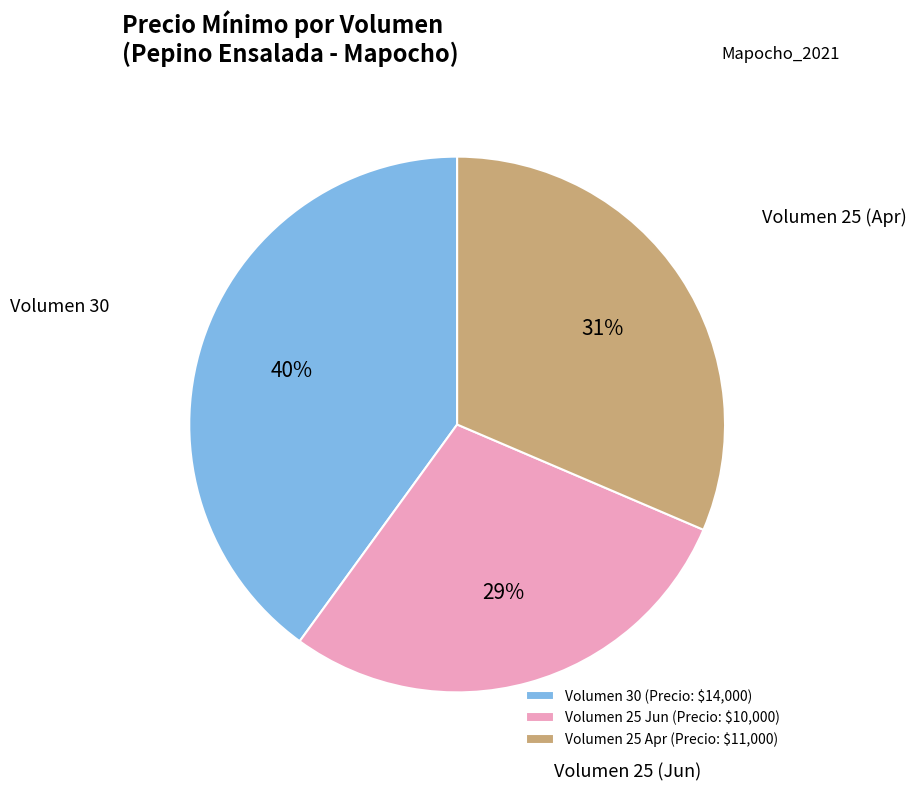

To the nearest percent, what is the combined percentage of Volumen 25 (Apr) and Volumen 30?

71%